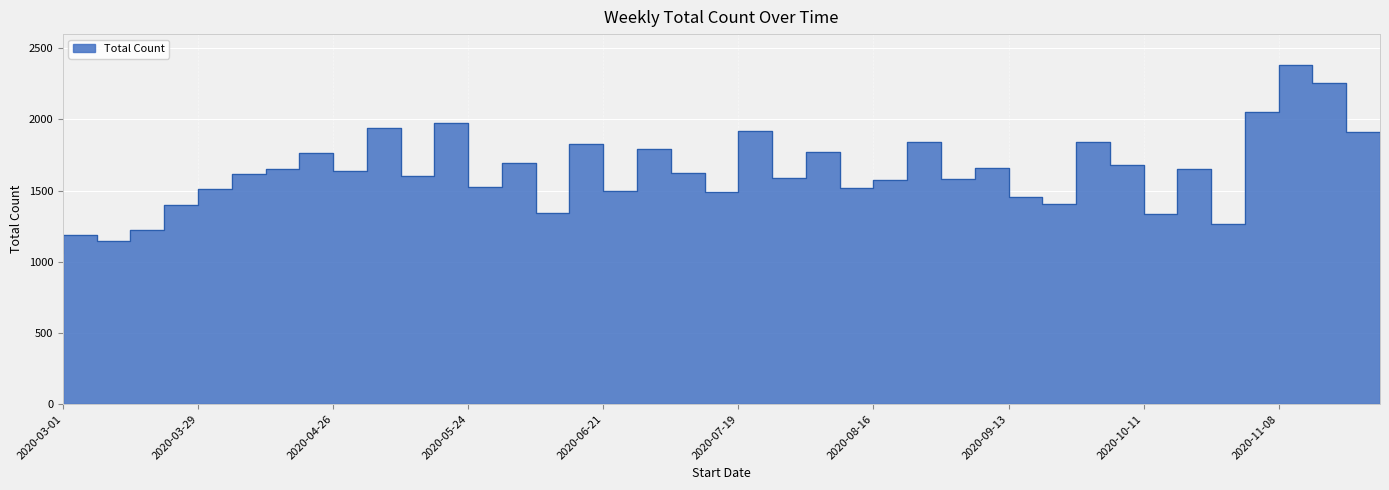

What is the smallest value displayed?

1065